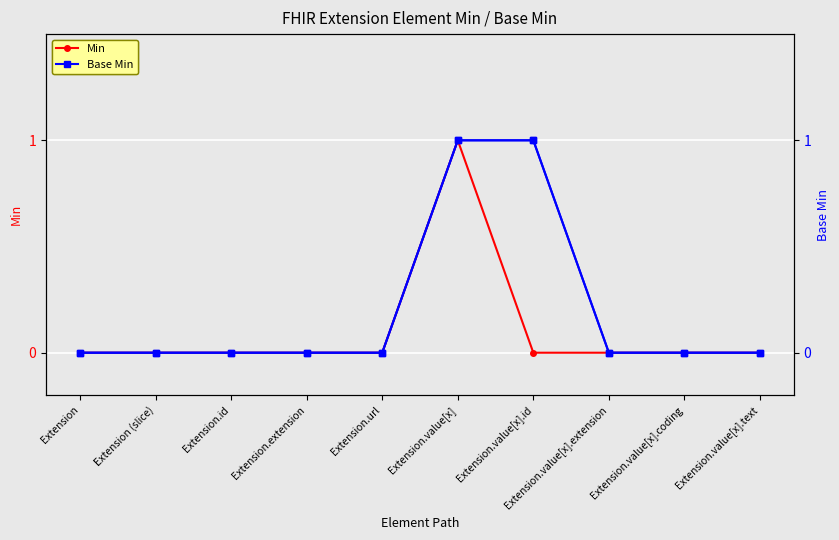

At which category is the sum across all series the highest?

Extension.value[x]